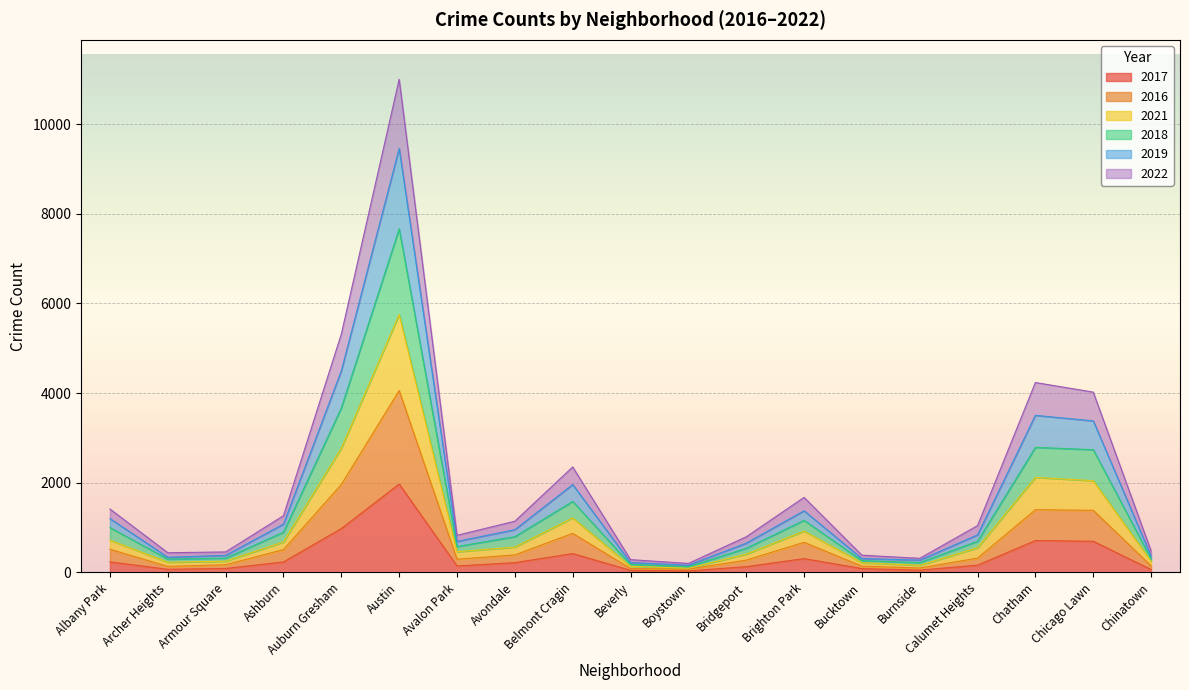

True or false: 2022 and 2019 cross at least once.

False